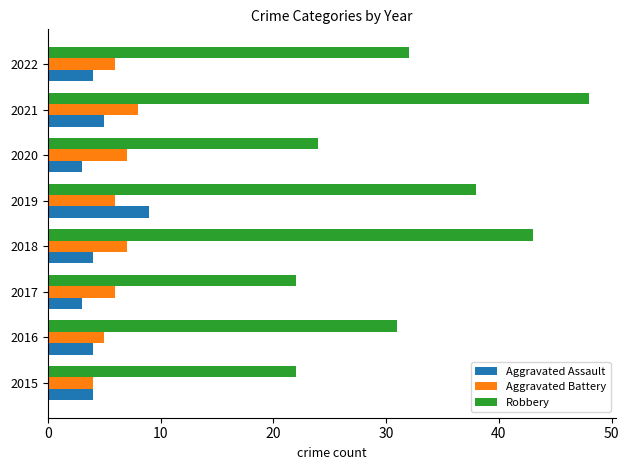

At which category is the sum across all series the highest?

2021